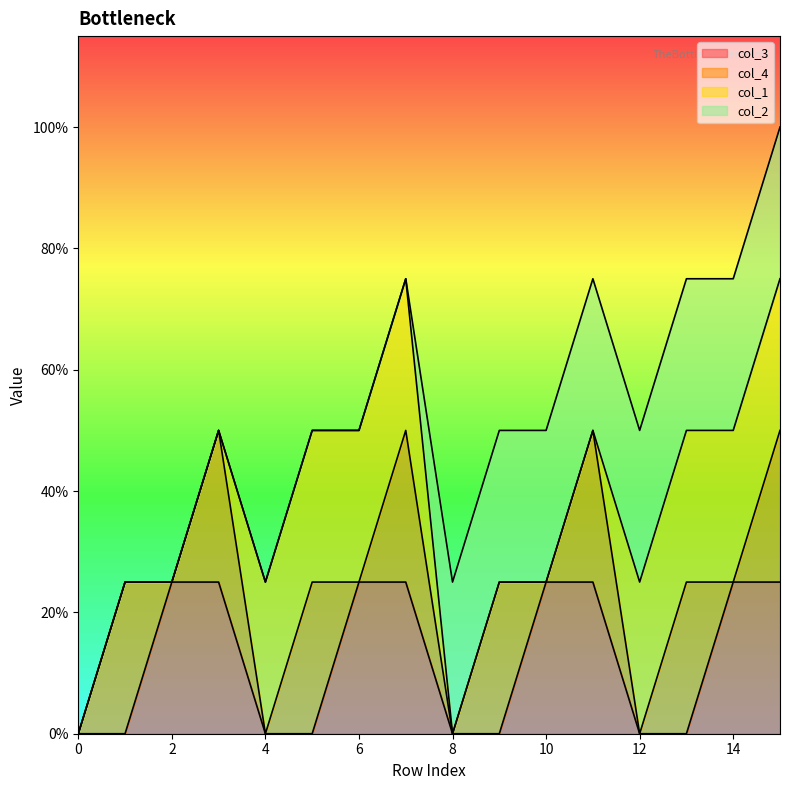

The col_1 series shows 0 at 4. True or false?

False